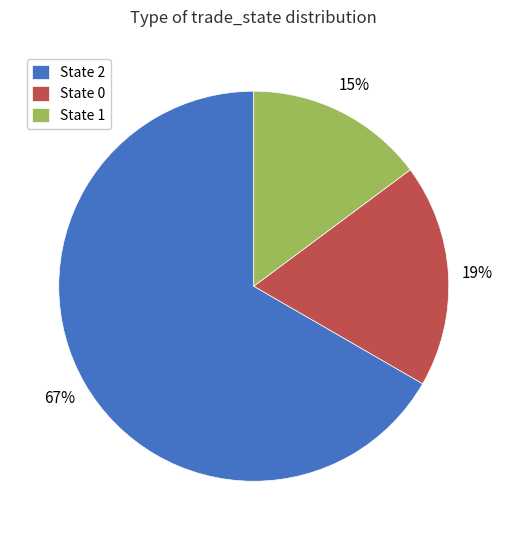

How many segments does this pie chart have?

3